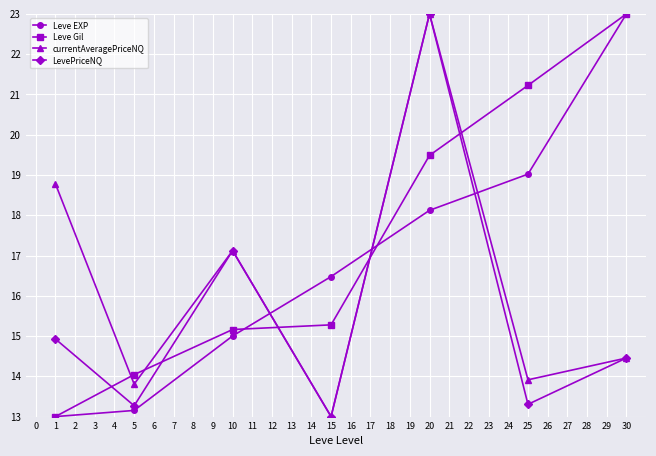

Reading left to right, what are all the values shown in this chart?

Leve EXP: 13.0	13.2	15.0	16.5	18.1	19.0	23.0
Leve Gil: 13.0	14.0	15.2	15.3	19.5	21.2	23.0
currentAveragePriceNQ: 18.8	13.8	17.1	13.0	23.0	13.9	14.5
LevePriceNQ: 14.9	13.3	17.1	13.0	23.0	13.3	14.5